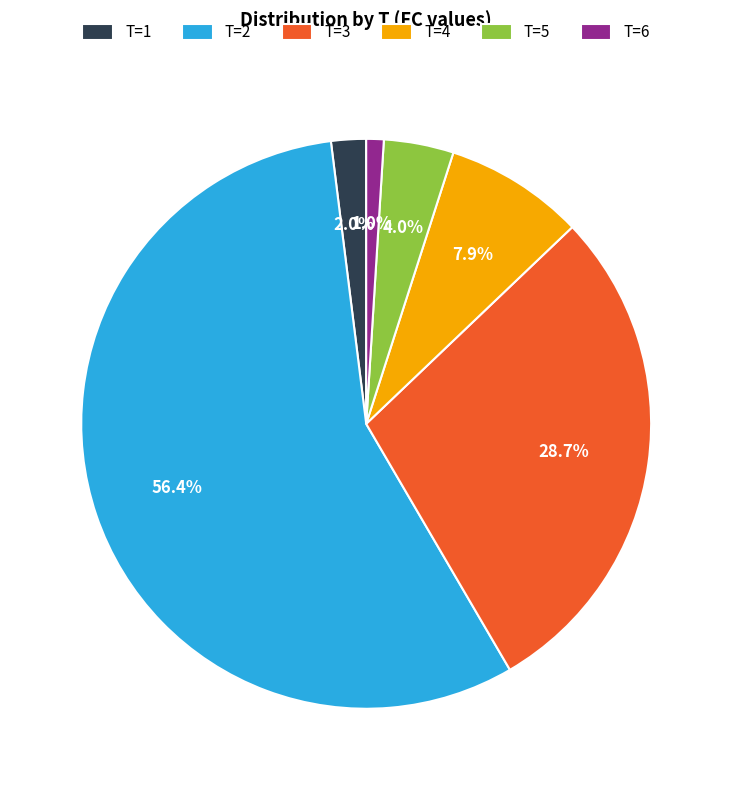

Combined, what portion of the pie is T=3 and T=1?

30.7%